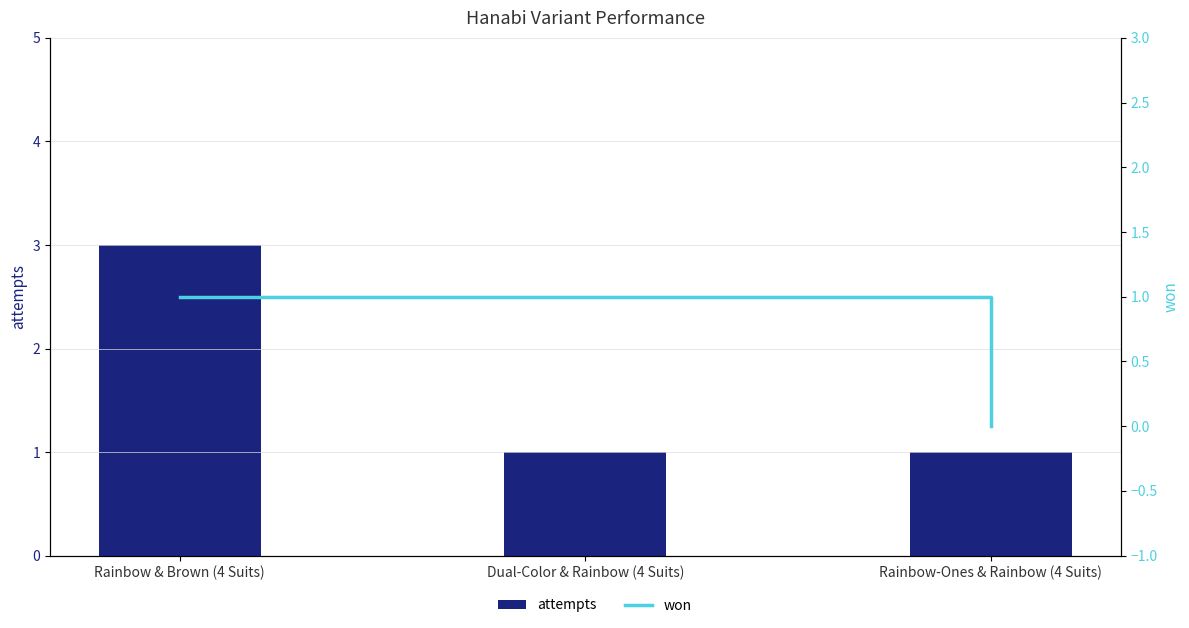

Rank the categories by won value from highest to lowest.

Rainbow & Brown (4 Suits), Dual-Color & Rainbow (4 Suits), Rainbow-Ones & Rainbow (4 Suits)